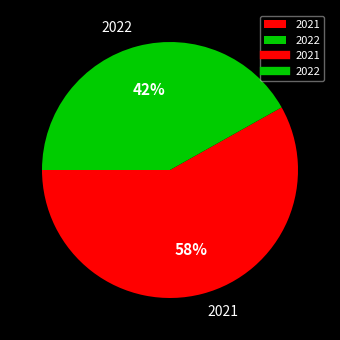

What percentage is the 2021 slice, to the nearest percent?

58%